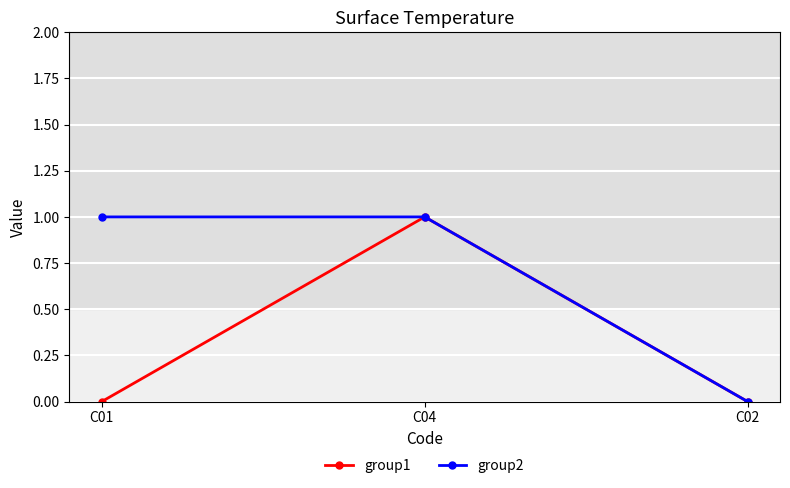

At which label does group2 reach its minimum?

C02